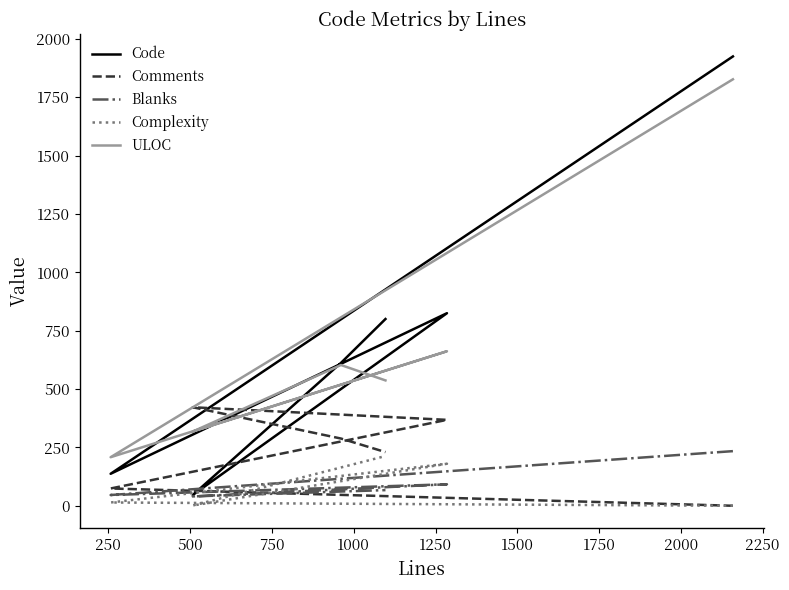

What are all the series names shown in the legend?

Code, Comments, Blanks, Complexity, ULOC